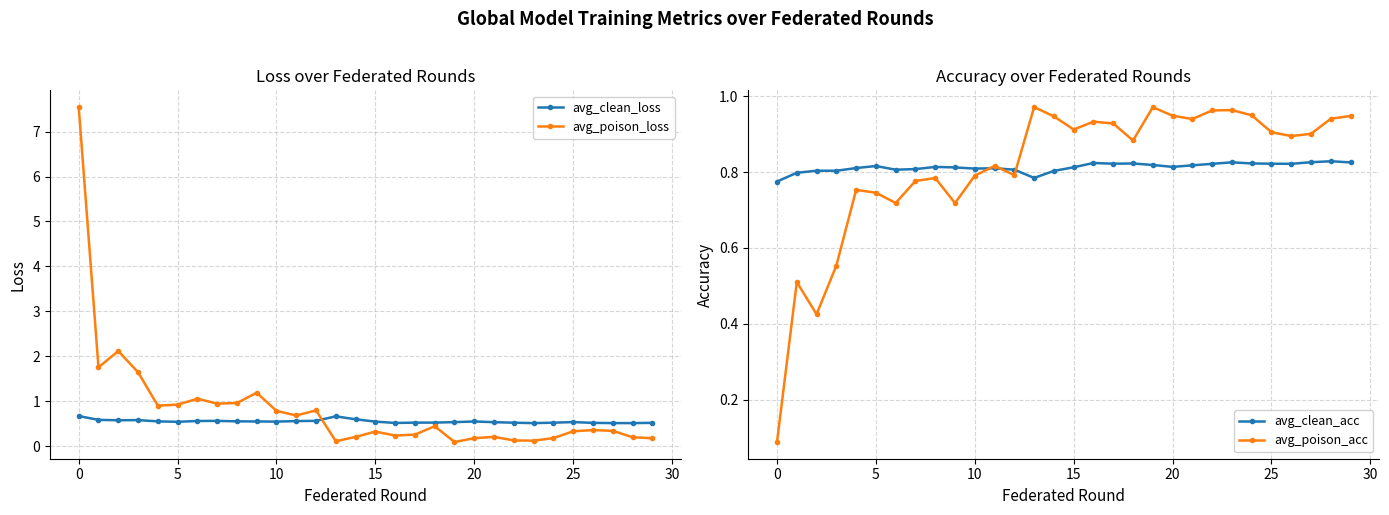

Where is avg_clean_loss nearest to the value 0?

23